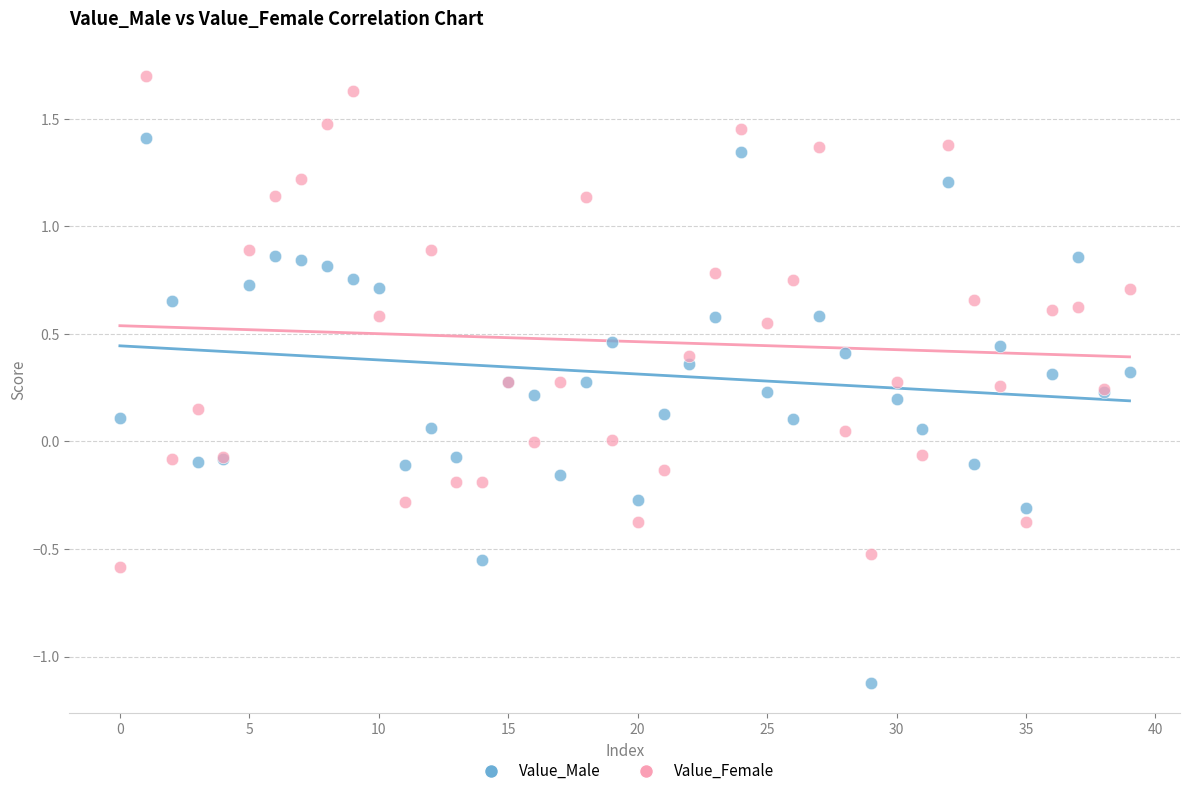

Which series reaches the minimum Y coordinate?

Value_Male